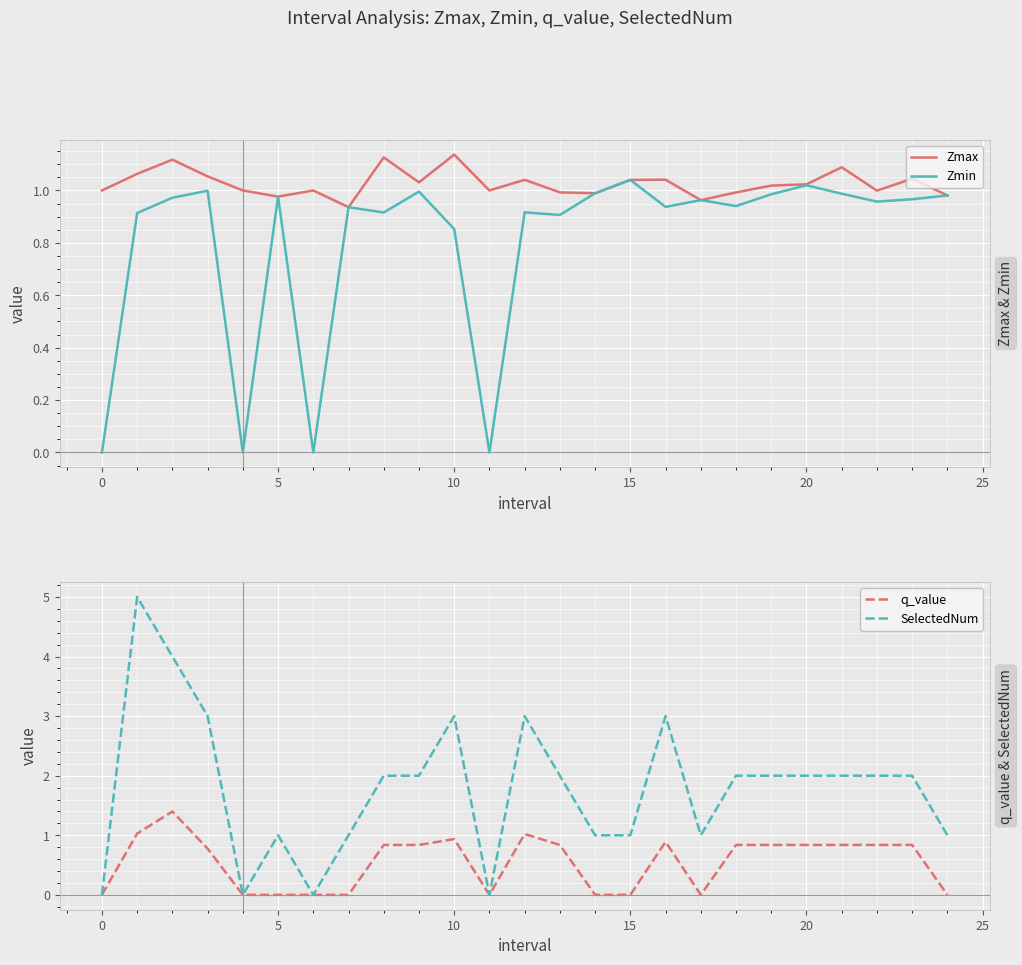

True or false: Zmax has a value of 1.5 at 15.

False